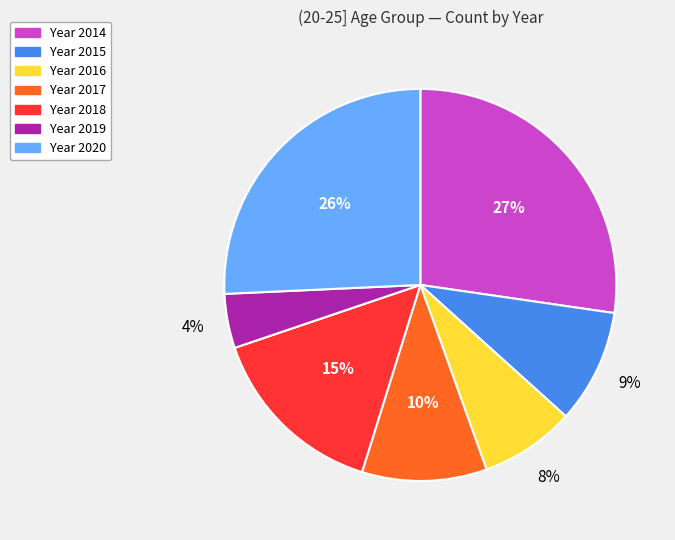

Does any single category account for the majority?

No